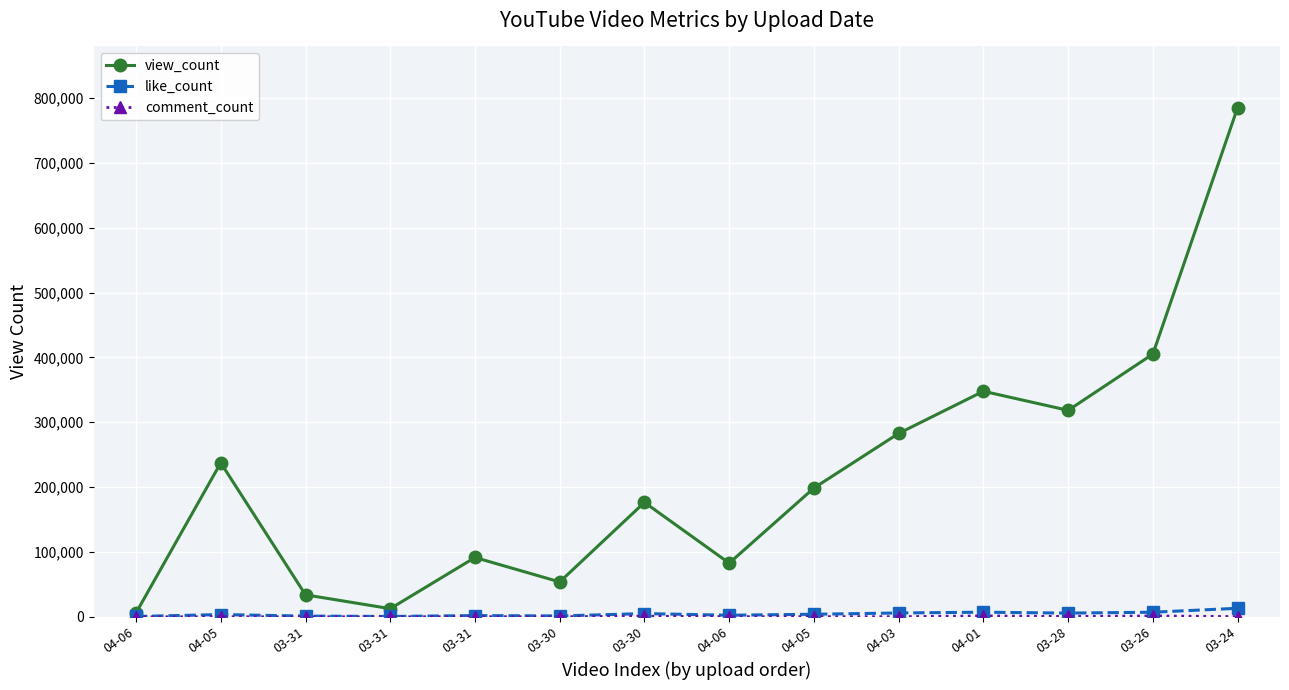

At which label does like_count first exceed 3960?

03-30